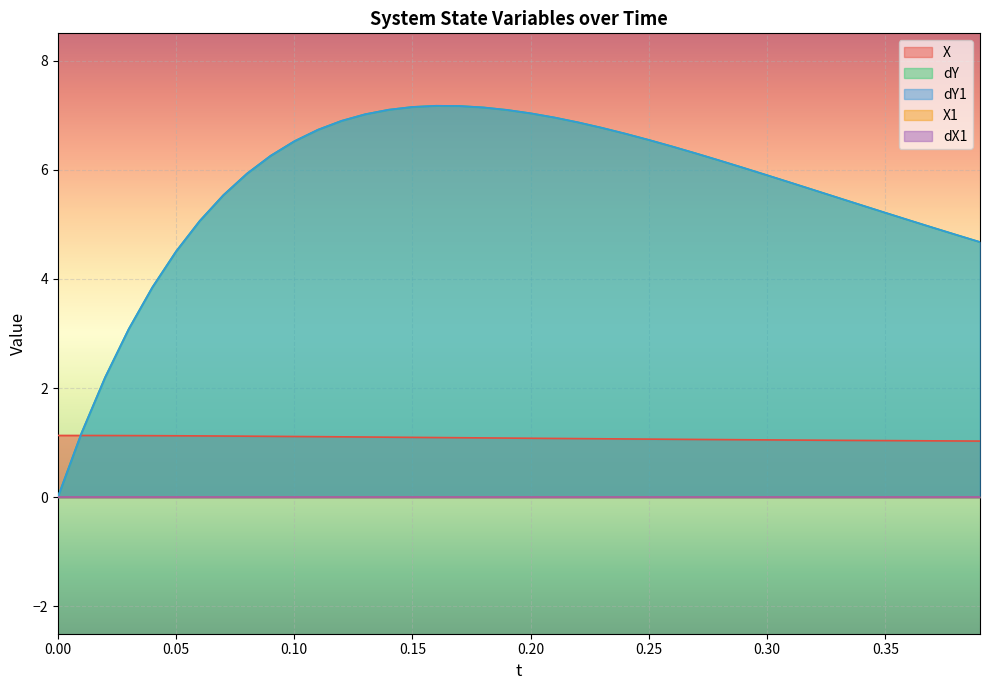

True or false: dY has a value of 3.2 at 0.30.

False